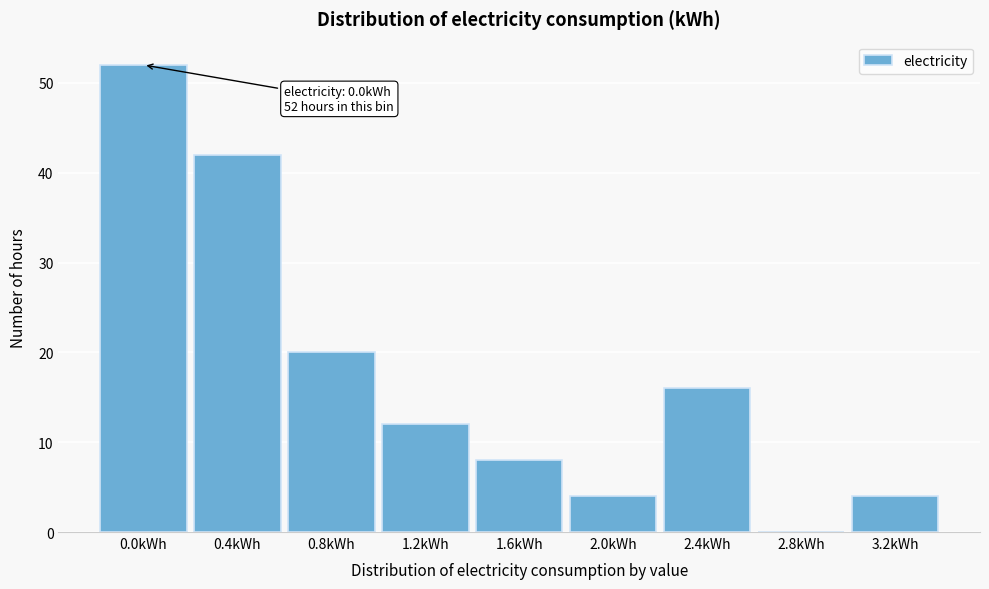

Reading left to right, extract all data points from this chart.

0.0kWh=52	0.4kWh=42	0.8kWh=20	1.2kWh=12	1.6kWh=8	2.0kWh=4	2.4kWh=16	2.8kWh=0	3.2kWh=4